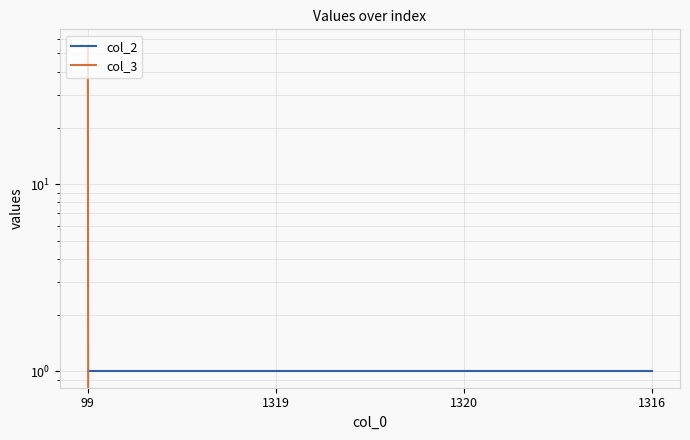

At which label is col_2 closest to 1?

99